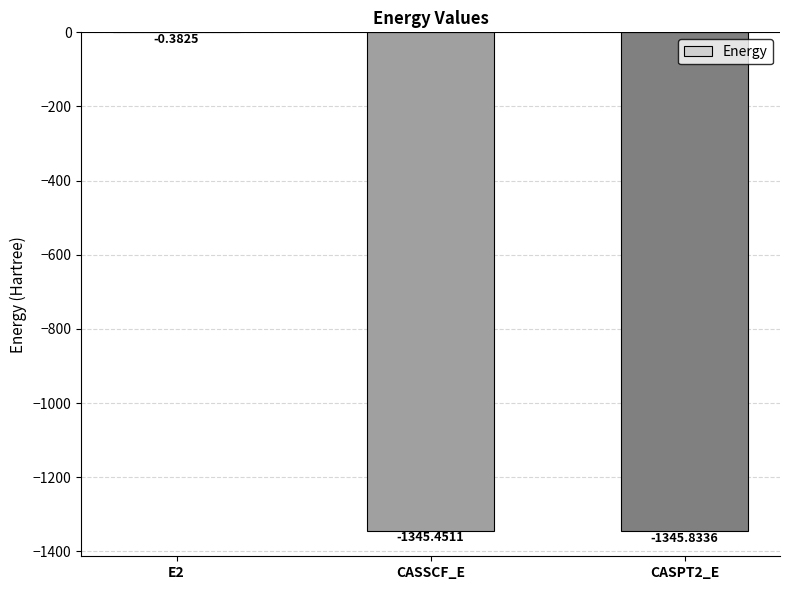

How many values exceed -1345?

1